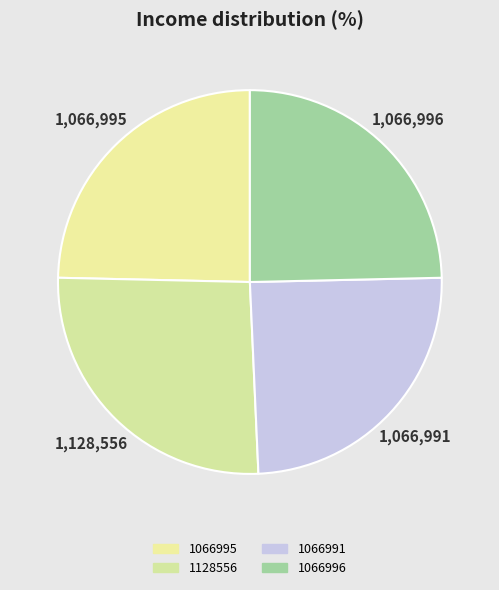

How many segments does this pie chart have?

4